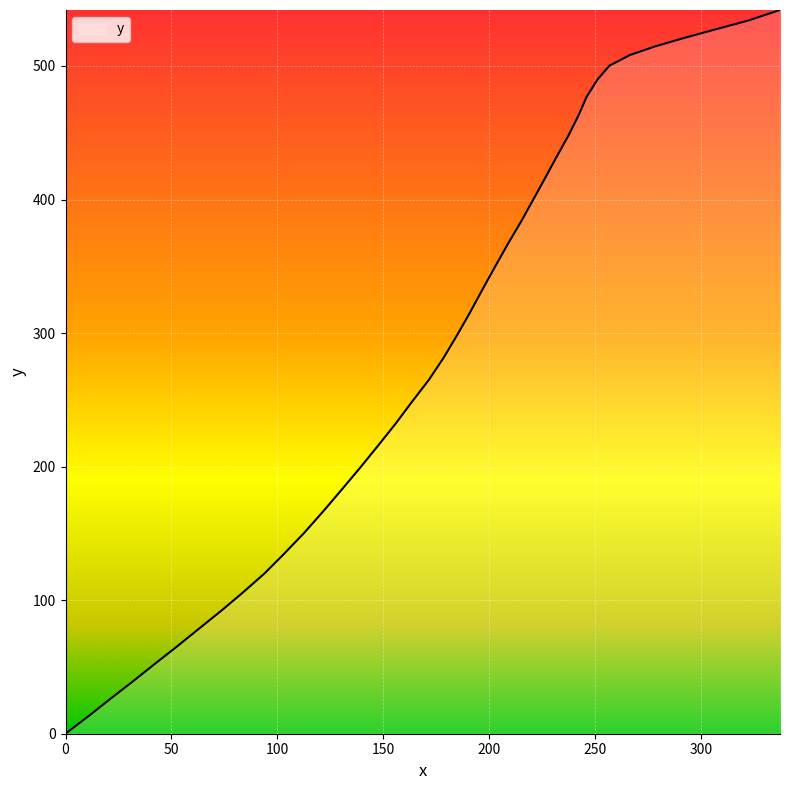

What is the greatest value displayed?

541.9